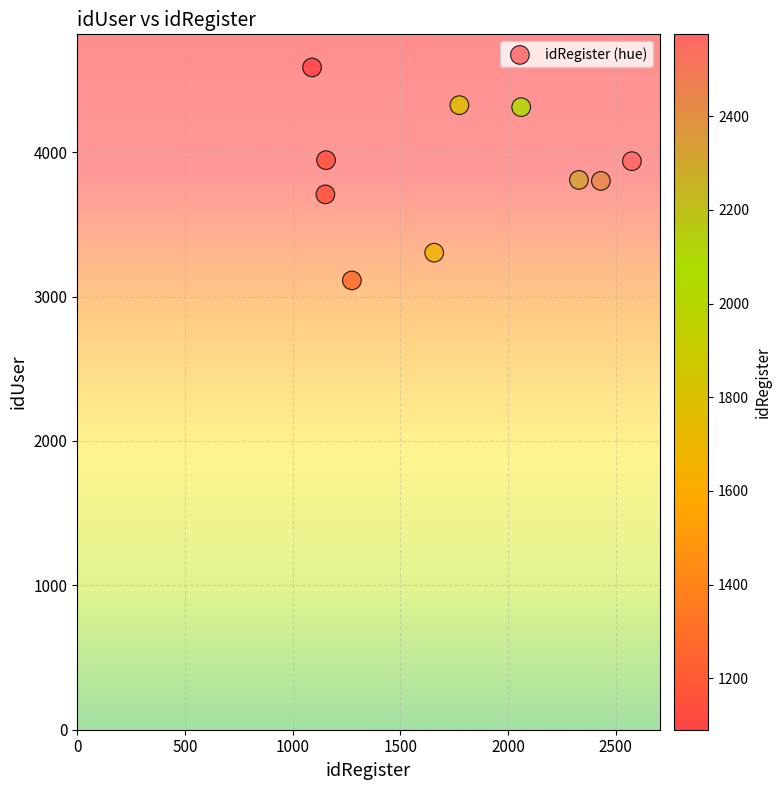

What is the range of X values (max minus min)?

1485